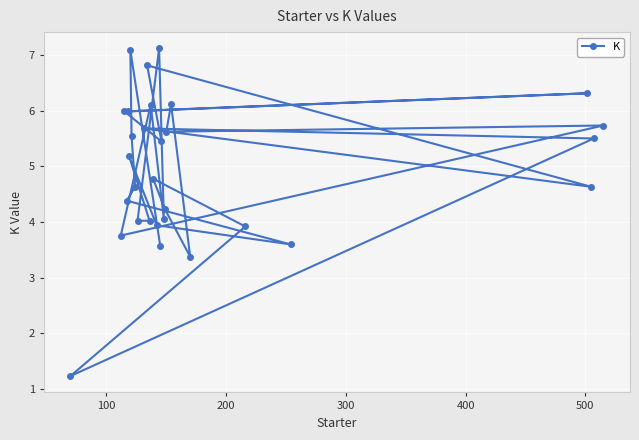

What is the maximum value shown in the chart?

7.1